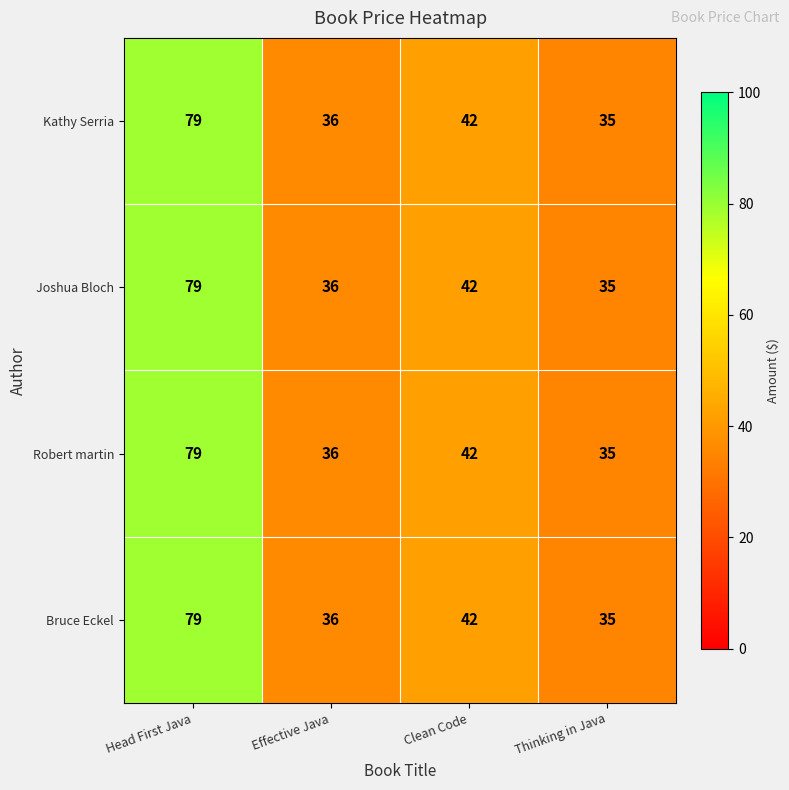

True or false: Robert martin has a value of 42 at Clean Code.

True